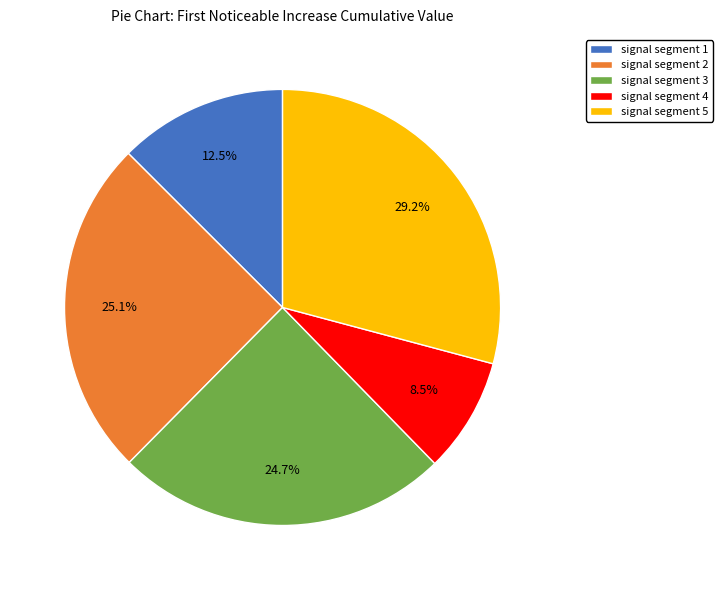

To the nearest percent, what percentage of the pie is signal segment 5?

29%